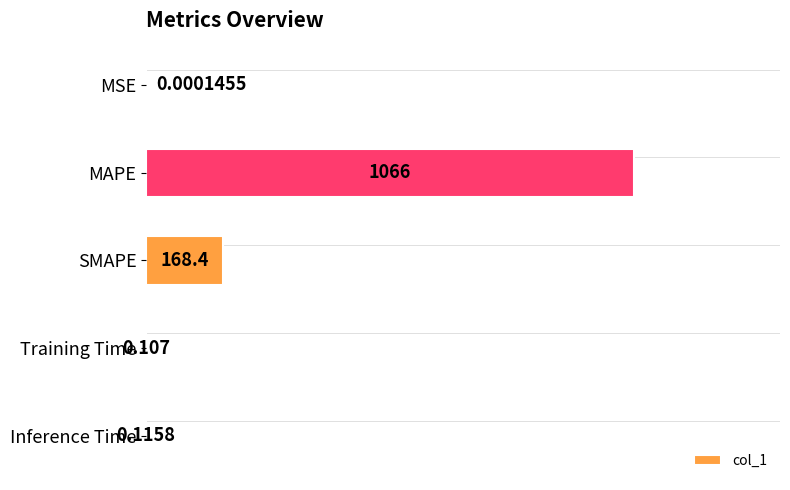

Between Inference Time and Training Time, which is larger?

Inference Time